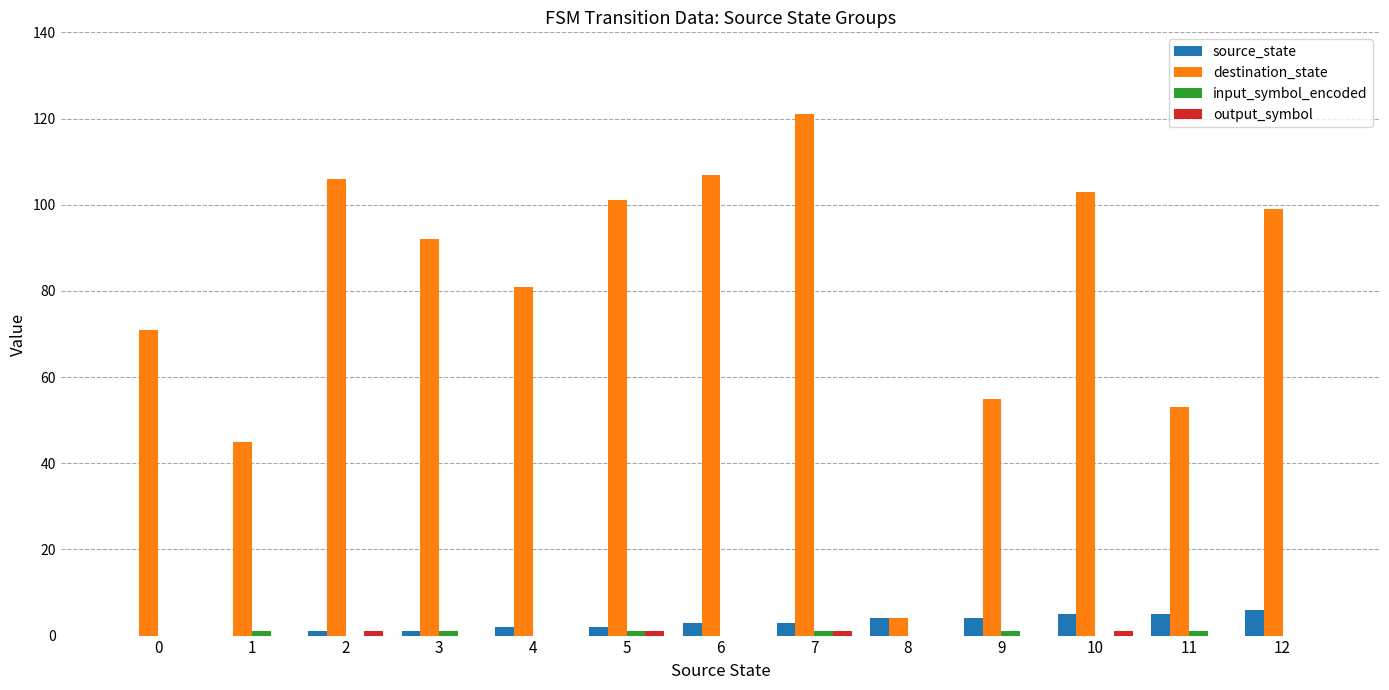

True or false: destination_state has a value of 34 at 12.

False